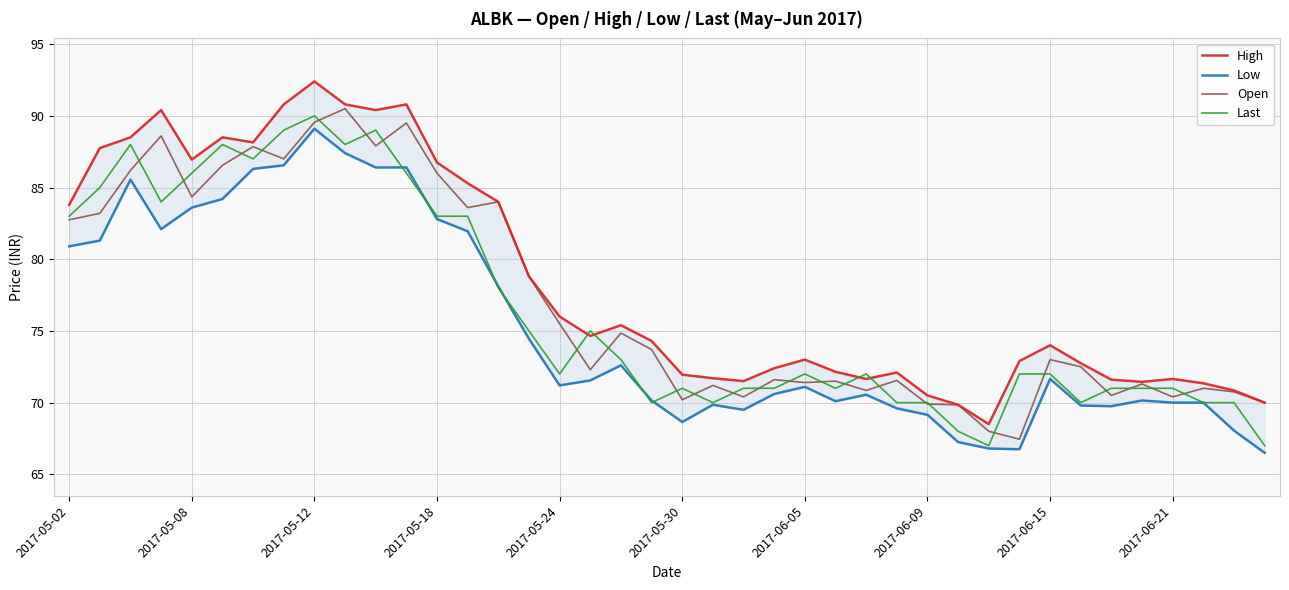

The value of Open at 2017-05-24 is 75.5. True or false?

True